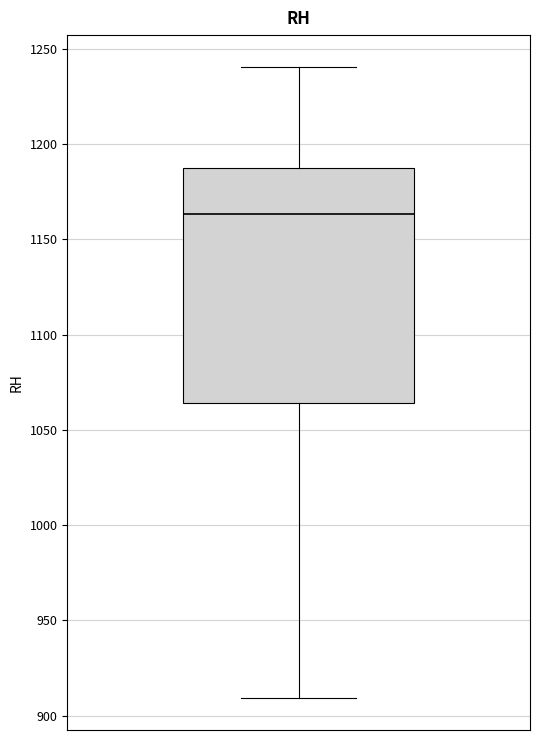

Transcribe this box plot: give where the median line is, the range the box spans, and where the two whiskers end, as read against the y-axis. The values are not printed on the chart, so give them approximately, as read against the axis.

median 1165, box 1065 to 1190, whiskers 910 to 1240